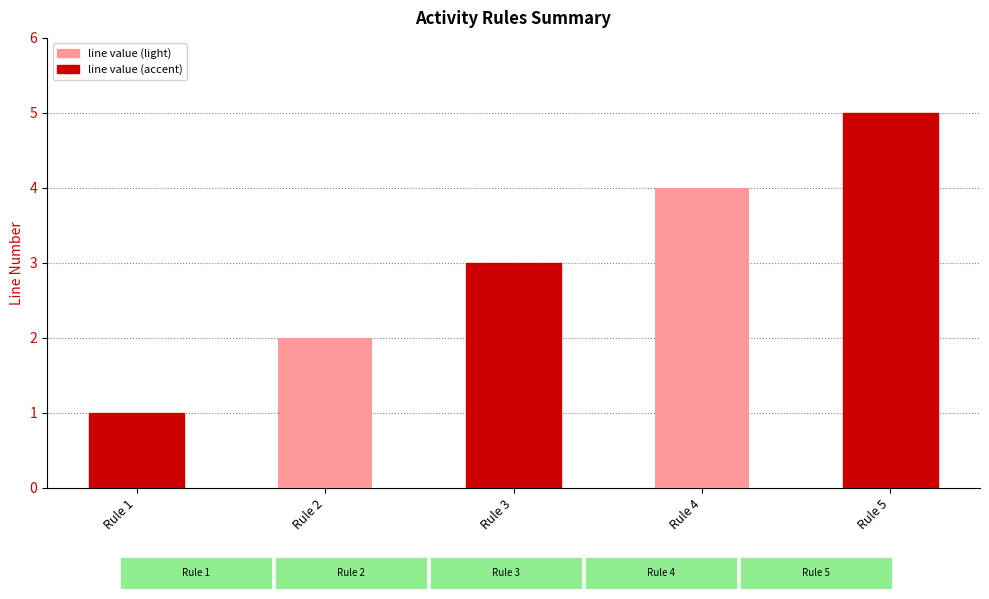

Rank the categories by value from highest to lowest.

Rule 5, Rule 4, Rule 3, Rule 2, Rule 1